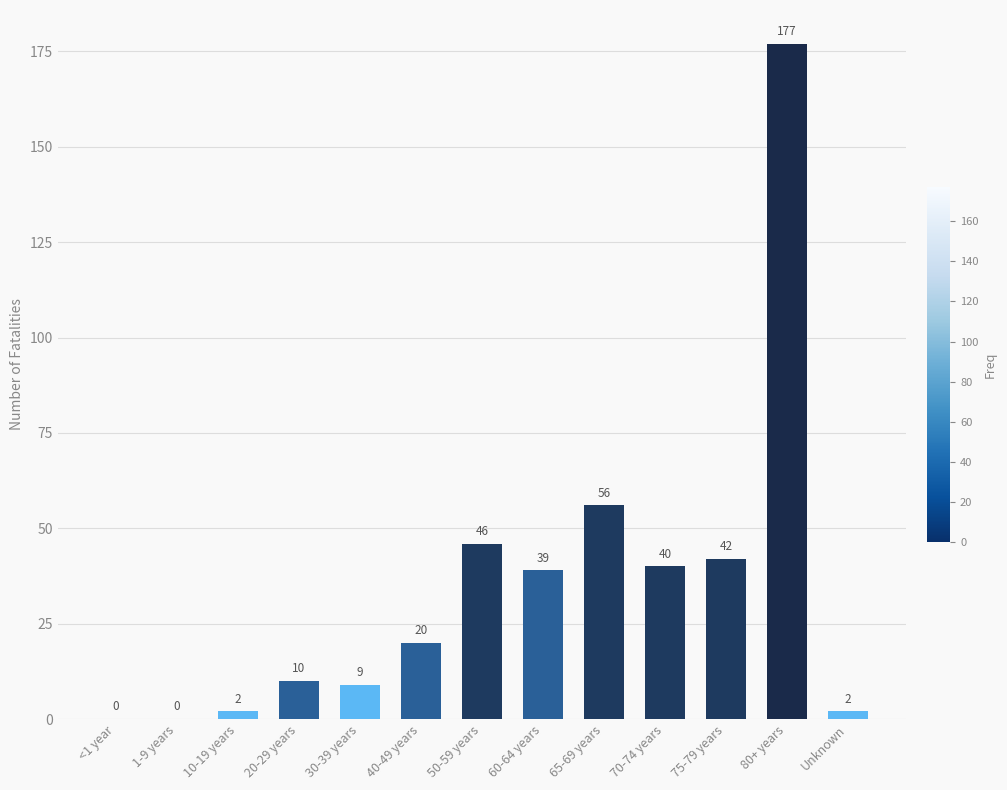

What is the sum of all values?

443